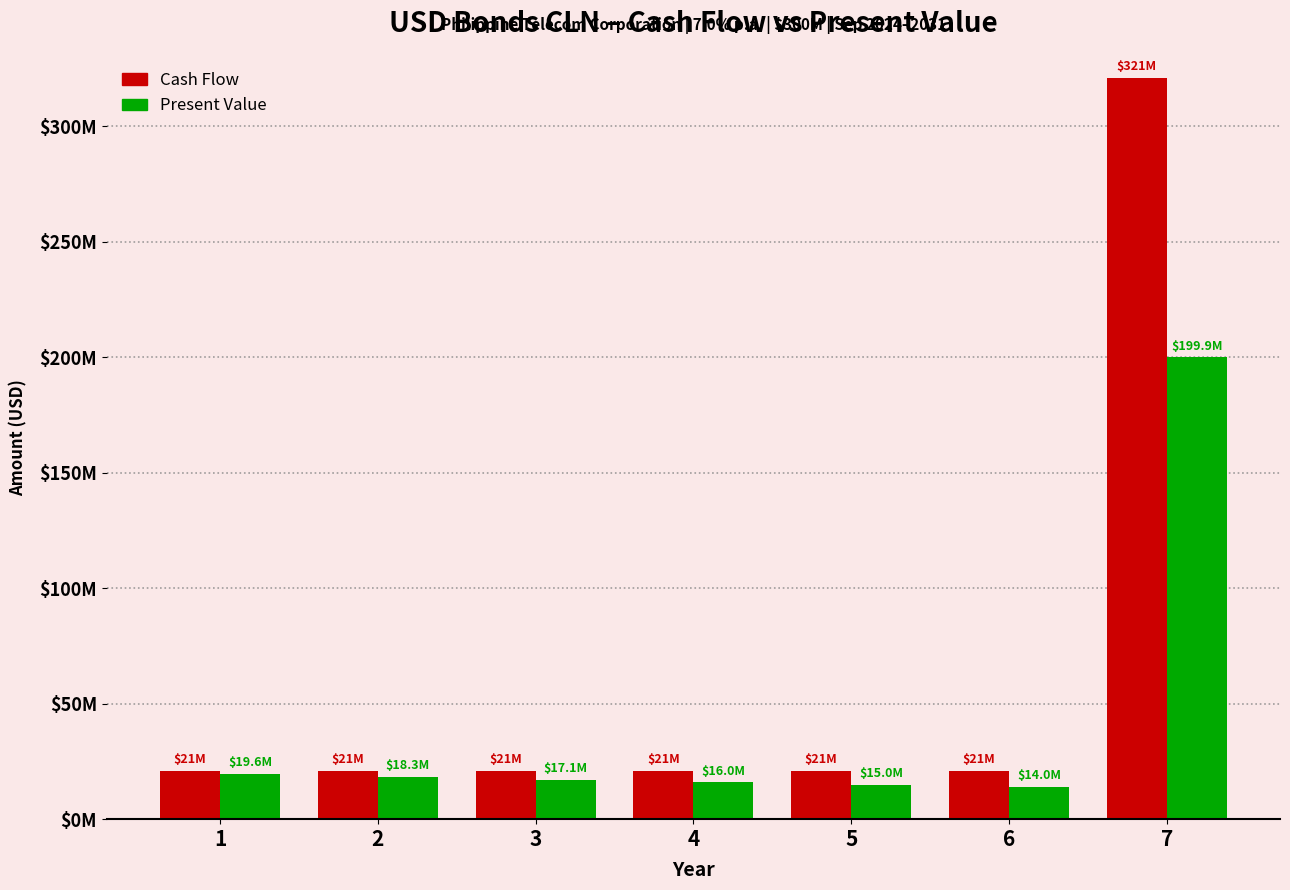

At which label is Present Value closest to 106947926?

1